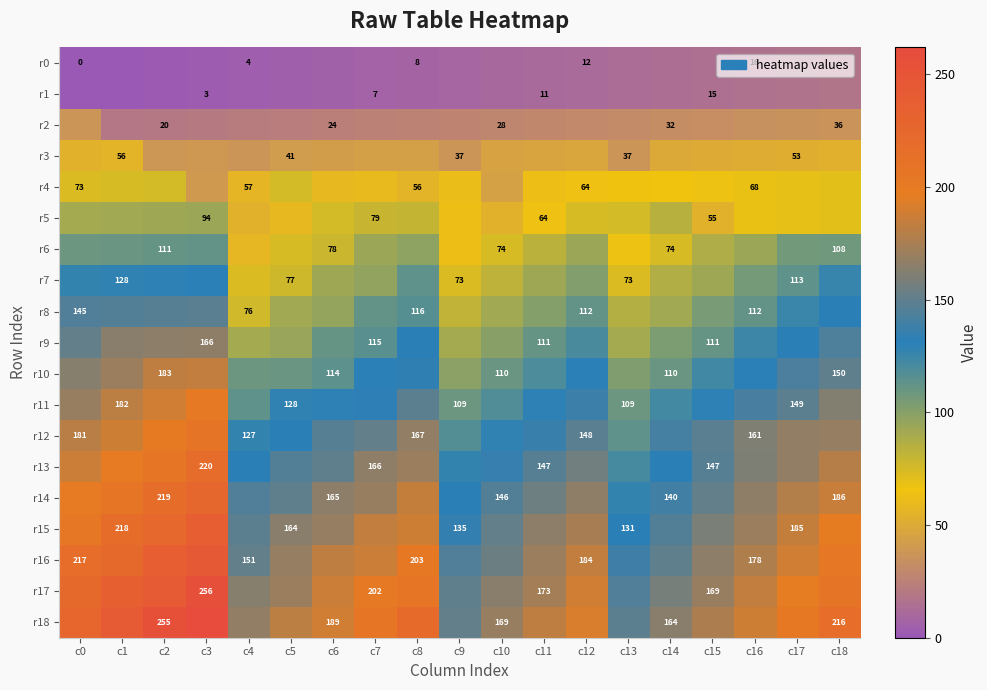

Is it true that r11 equals 109 at c9?

True